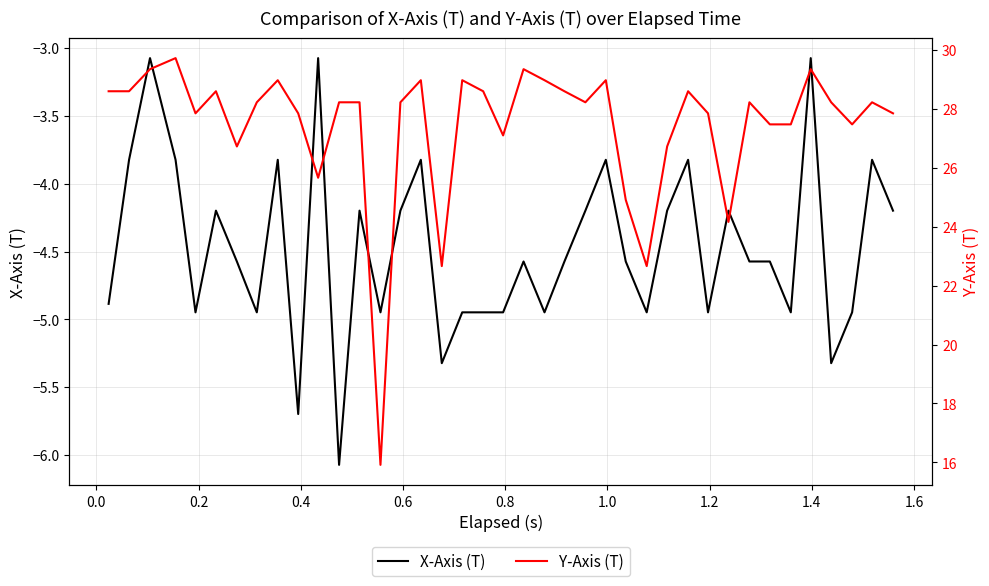

True or false: X-Axis (T) has more than 2 points higher than both neighbors.

True